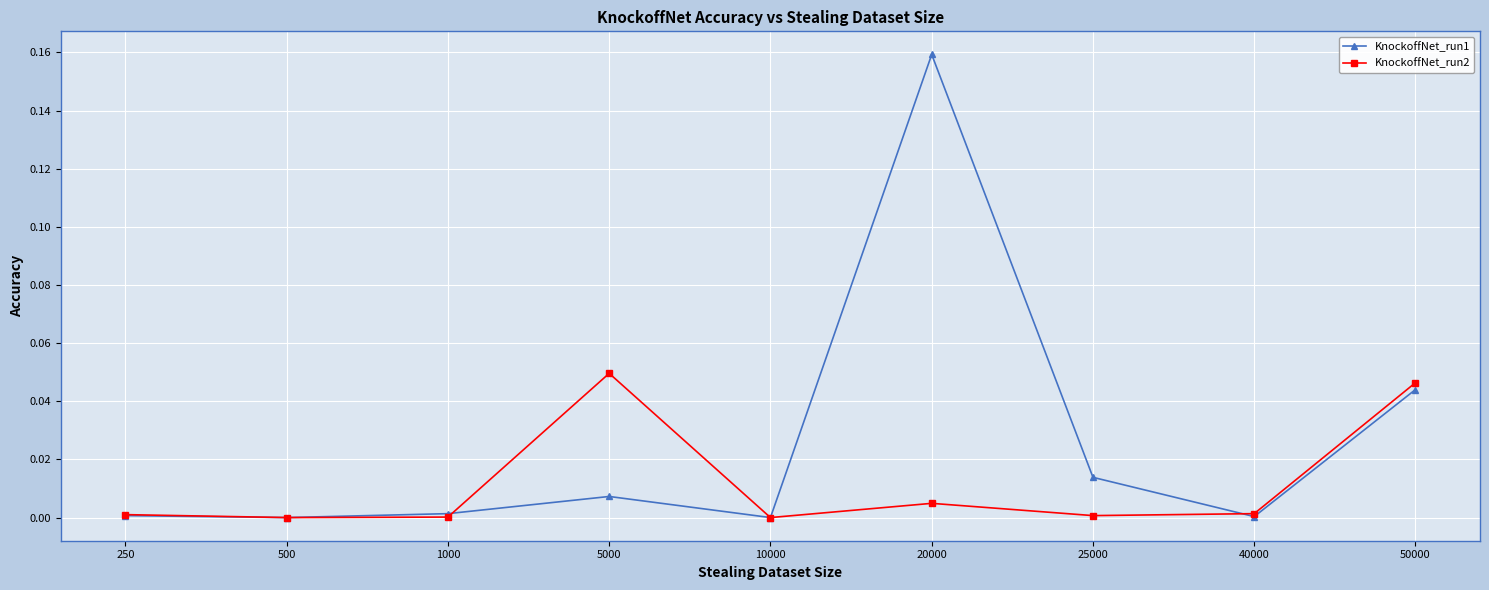

True or false: KnockoffNet_run1 has more than 0 interior local peaks.

True